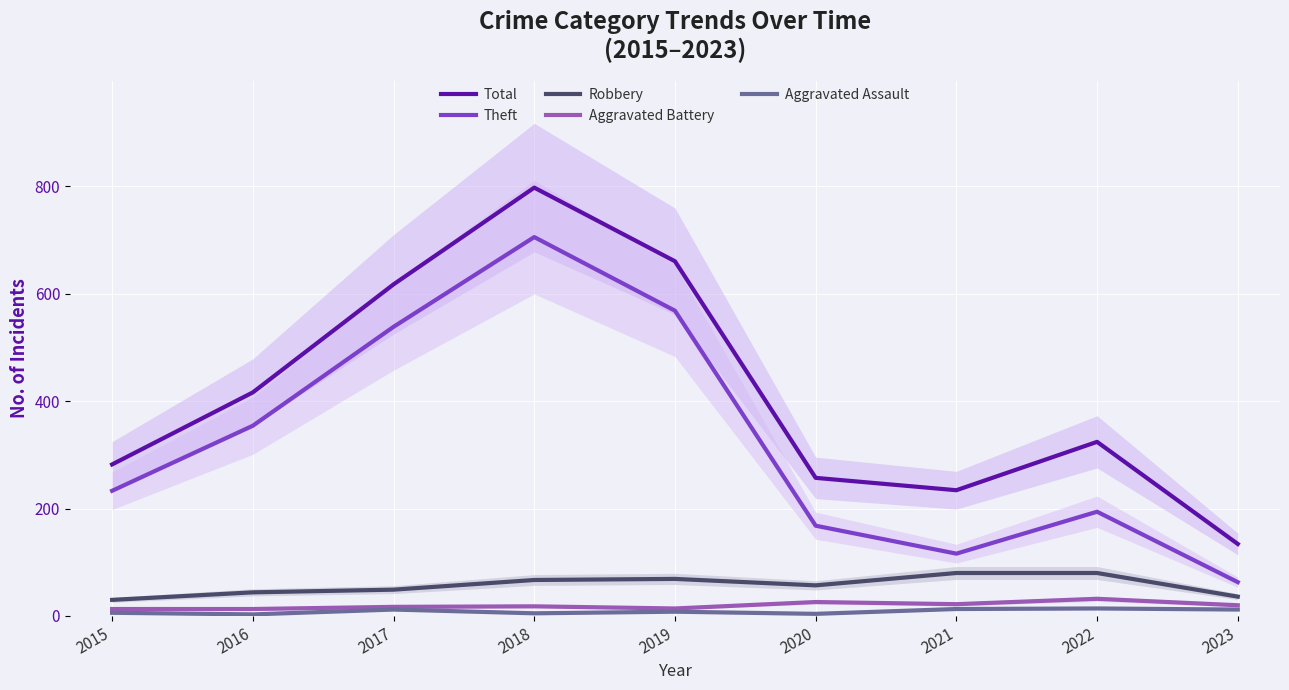

At which label does Total reach its minimum?

2023